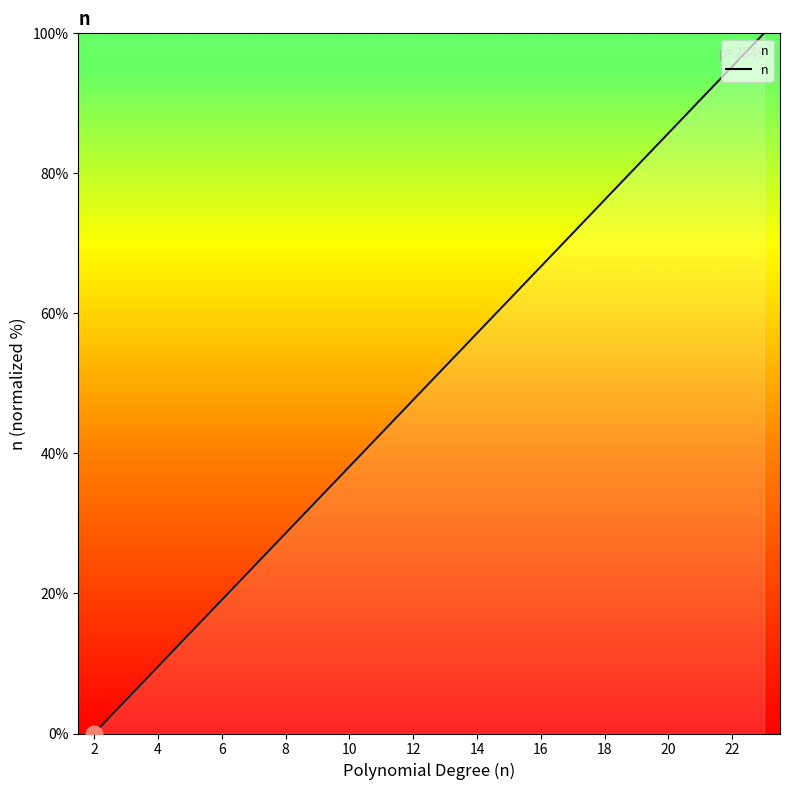

What is the difference between the maximum and minimum values?

100.0